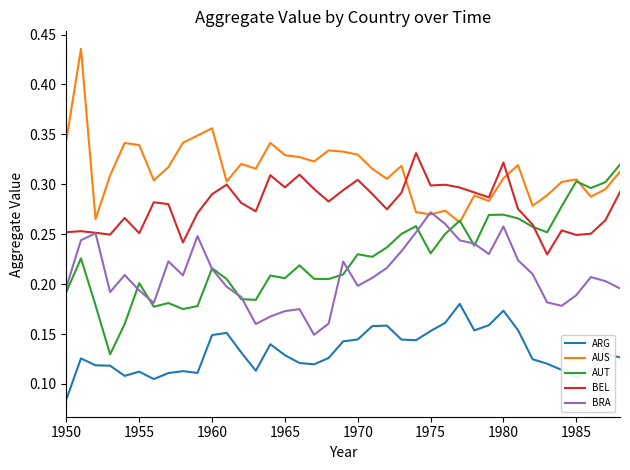

What are all the series names shown in the legend?

ARG, AUS, AUT, BEL, BRA